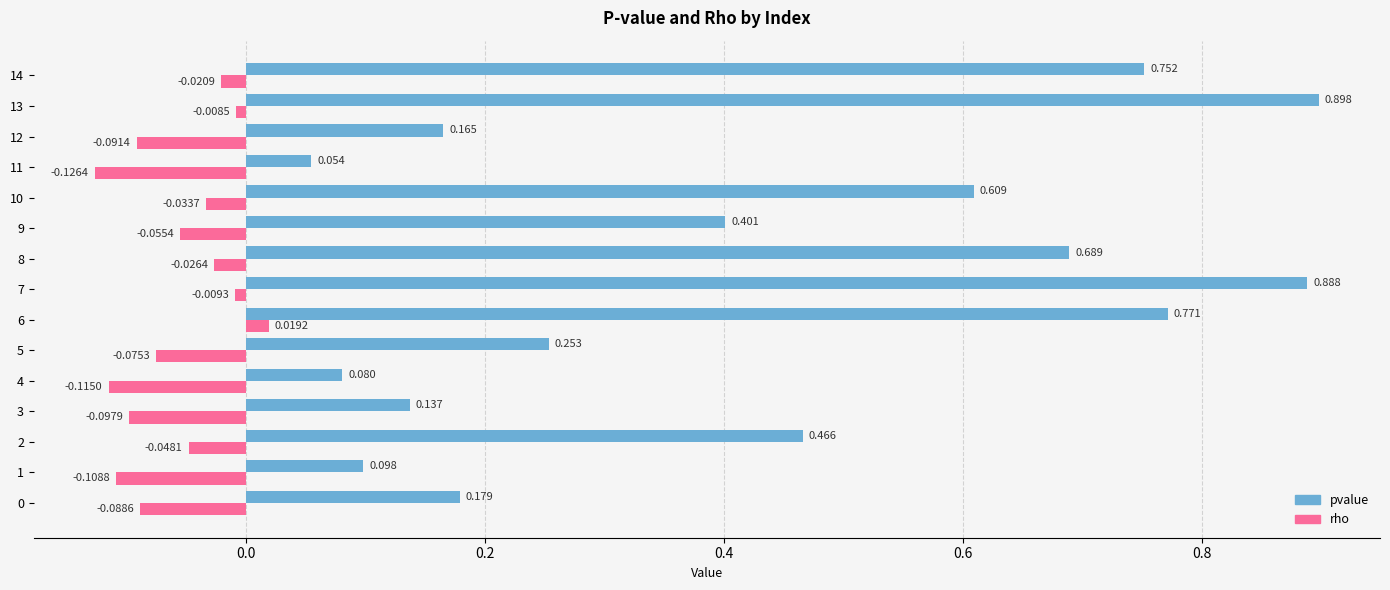

What are all the series names shown in the legend?

pvalue, rho